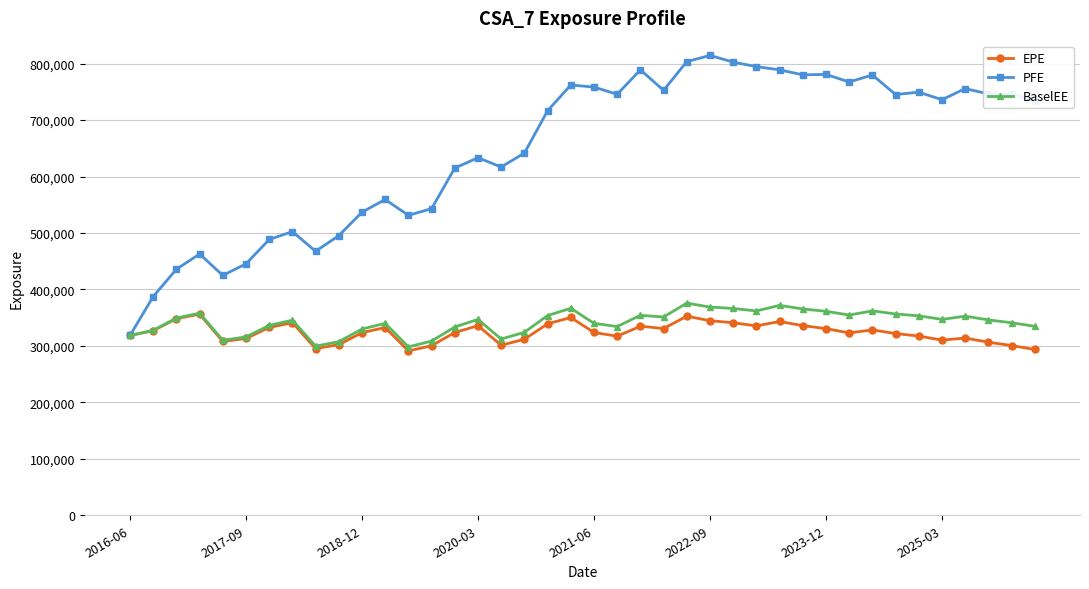

What is the value of the PFE point at the 33rd from the left?

779945